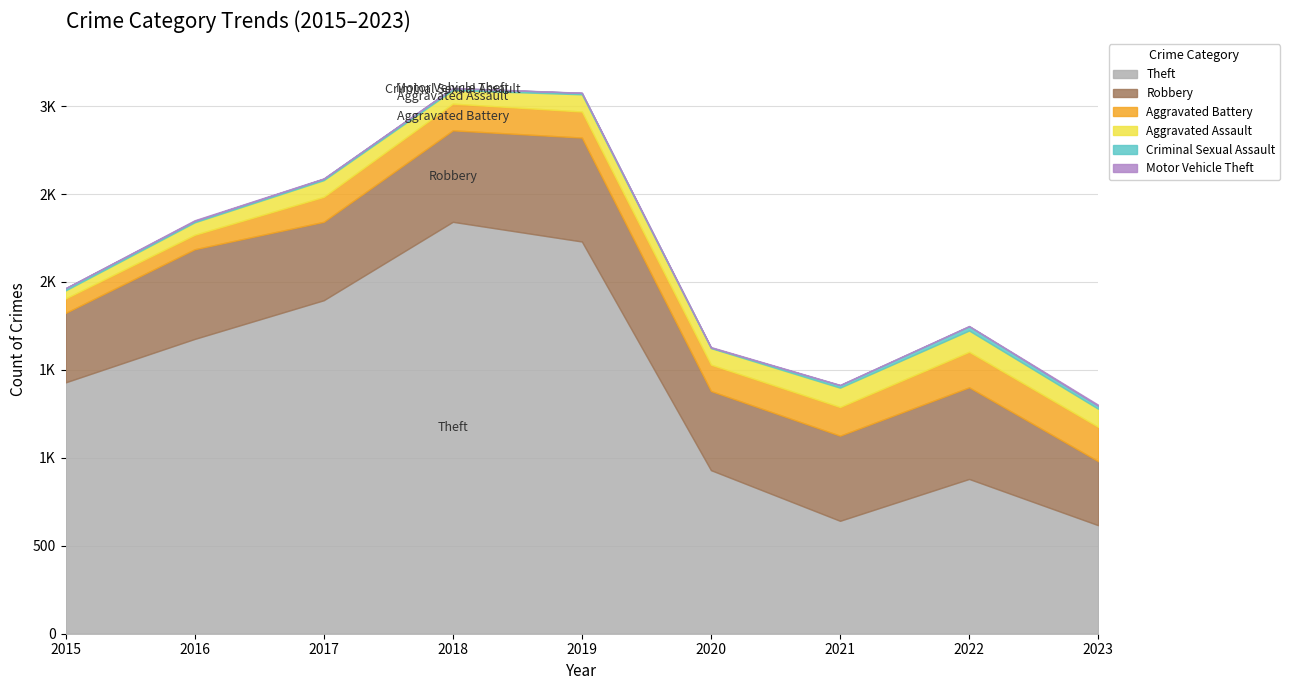

What are all the series names shown in the legend?

Theft, Robbery, Aggravated Battery, Aggravated Assault, Criminal Sexual Assault, Motor Vehicle Theft